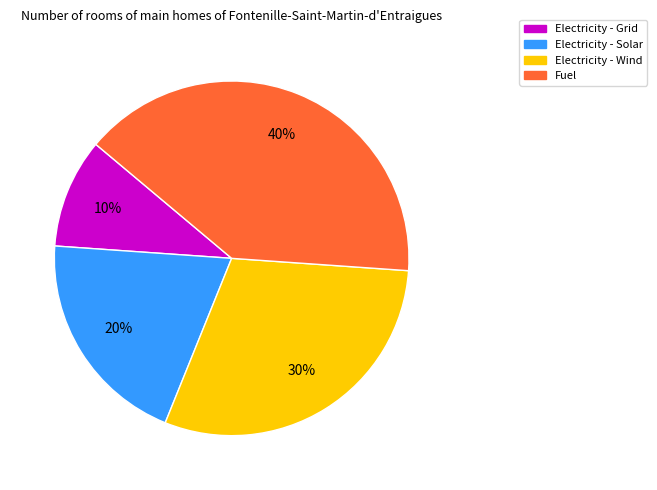

To the nearest percent, what is the difference between the Electricity - Solar and Fuel slice percentages?

20%